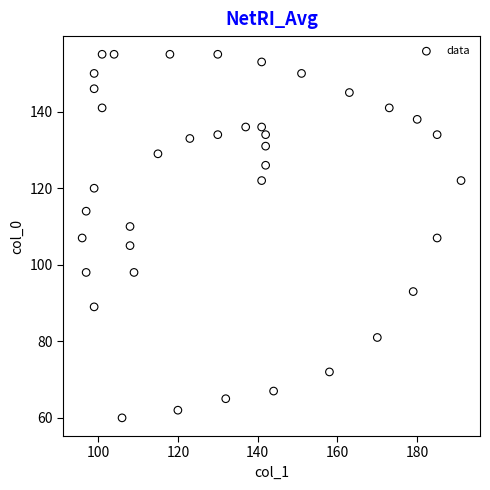

What is the range of X values (max minus min)?

95